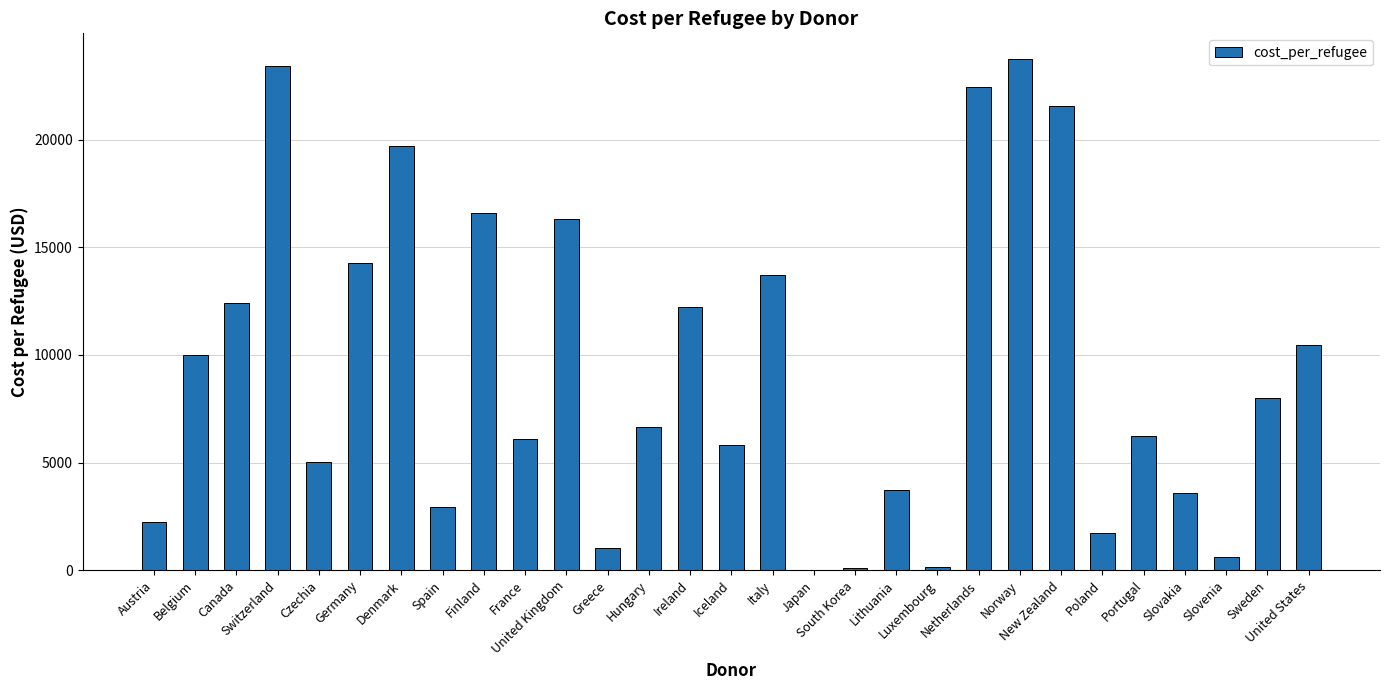

What is the maximum value shown in the chart?

23761.4